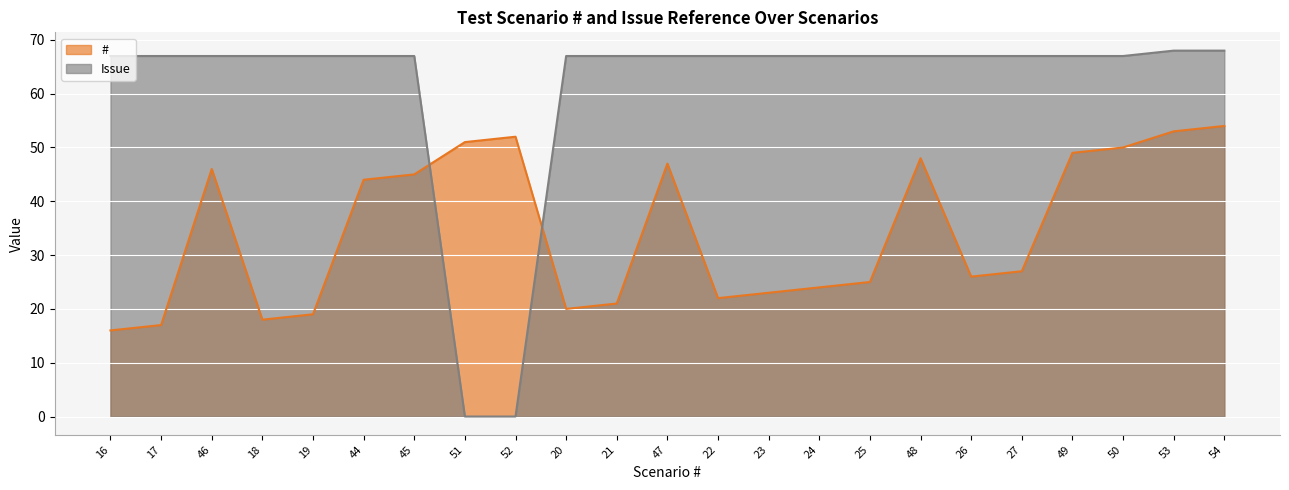

Is it true that # equals 21 at 48?

False